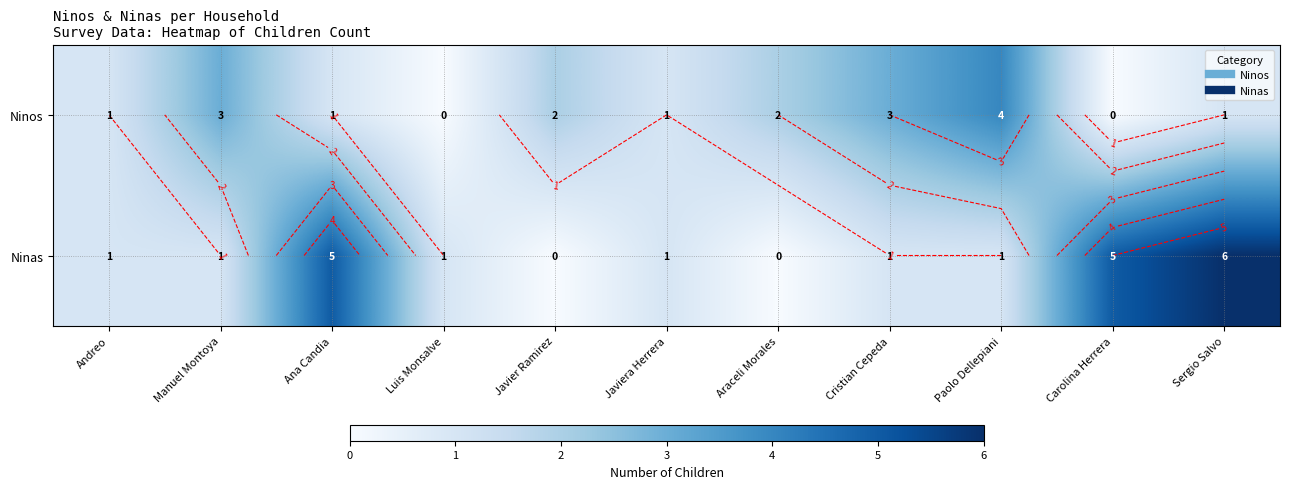

Which series has the largest range (max minus min)?

Ninas